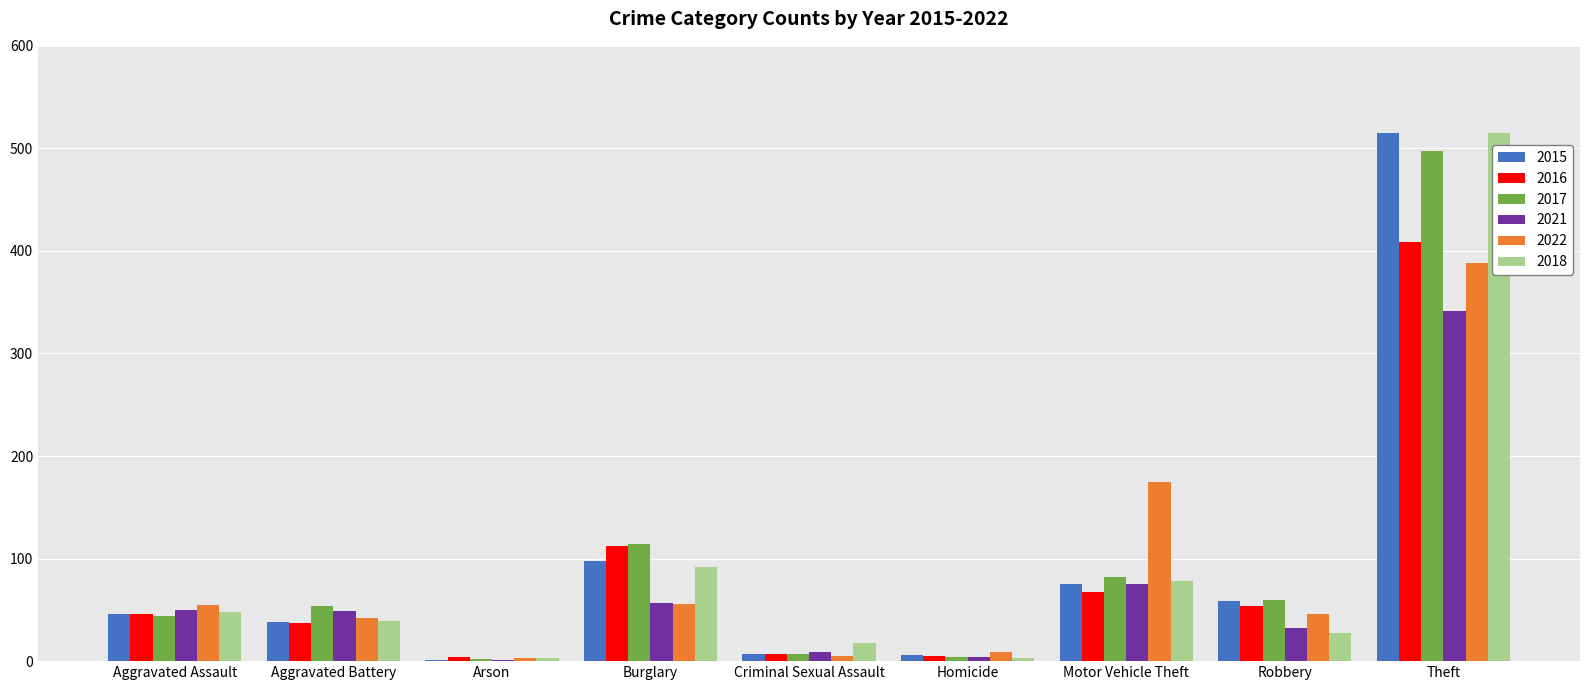

At which label is 2016 closest to 206?

Burglary